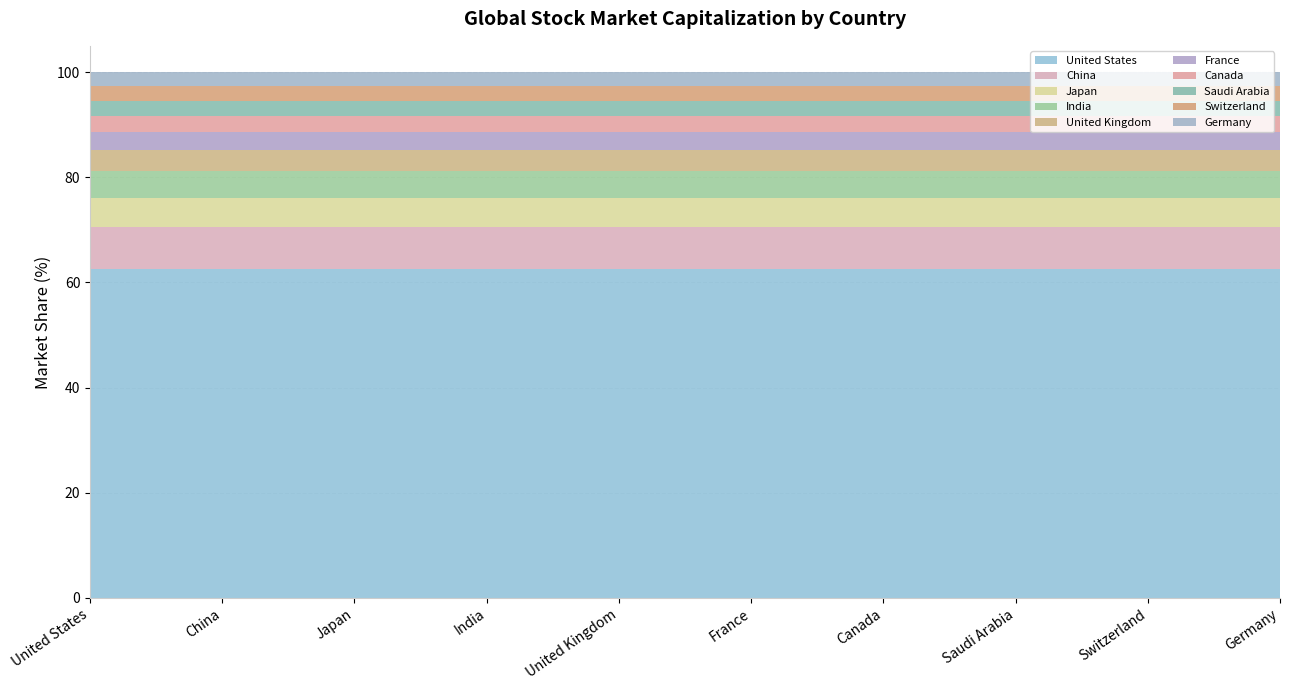

The chart shows a value of 1.4 at Japan. True or false?

False